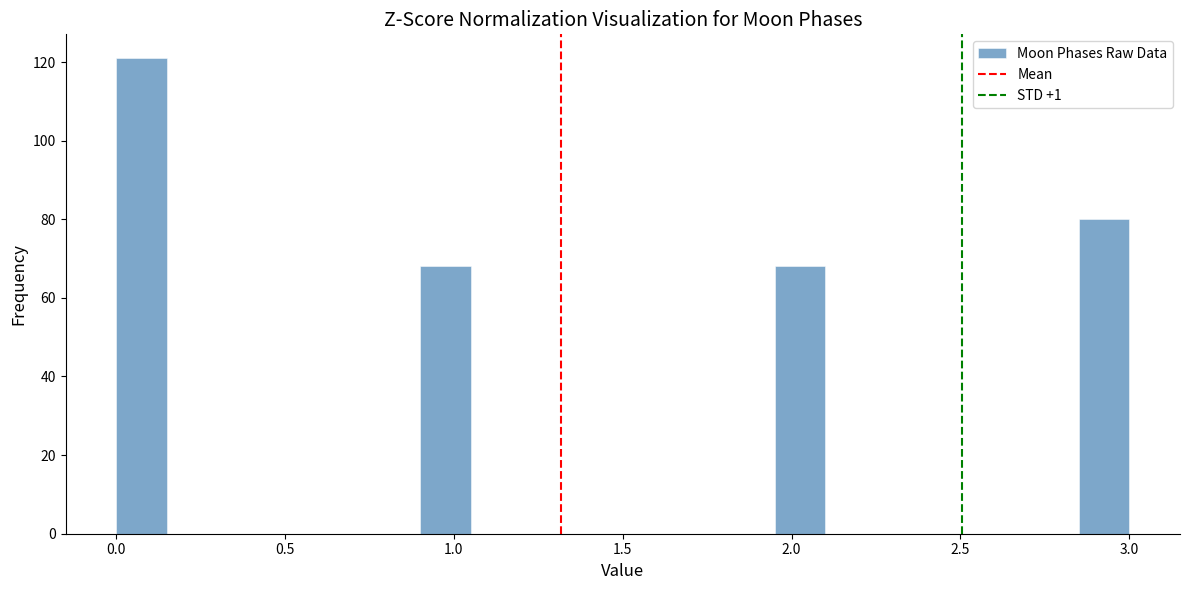

Read against the x-axis, roughly where is the centre of the tallest bar?

0.10